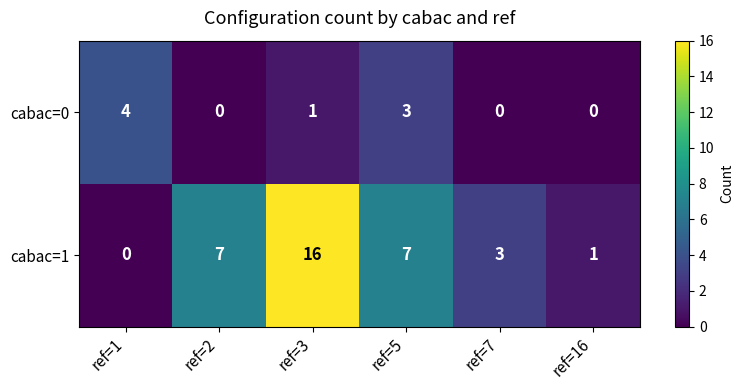

What is the maximum value shown in the chart?

16